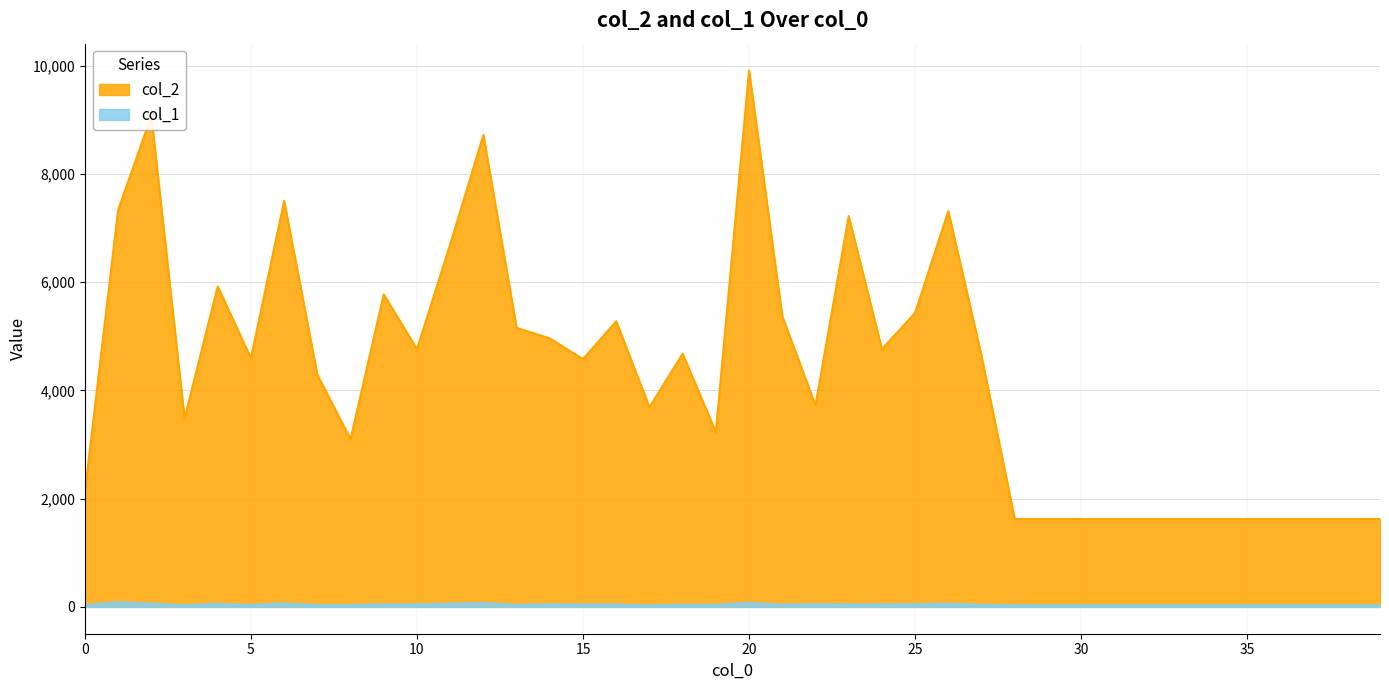

Read the col_2 value at 25, to the nearest 100.

5400